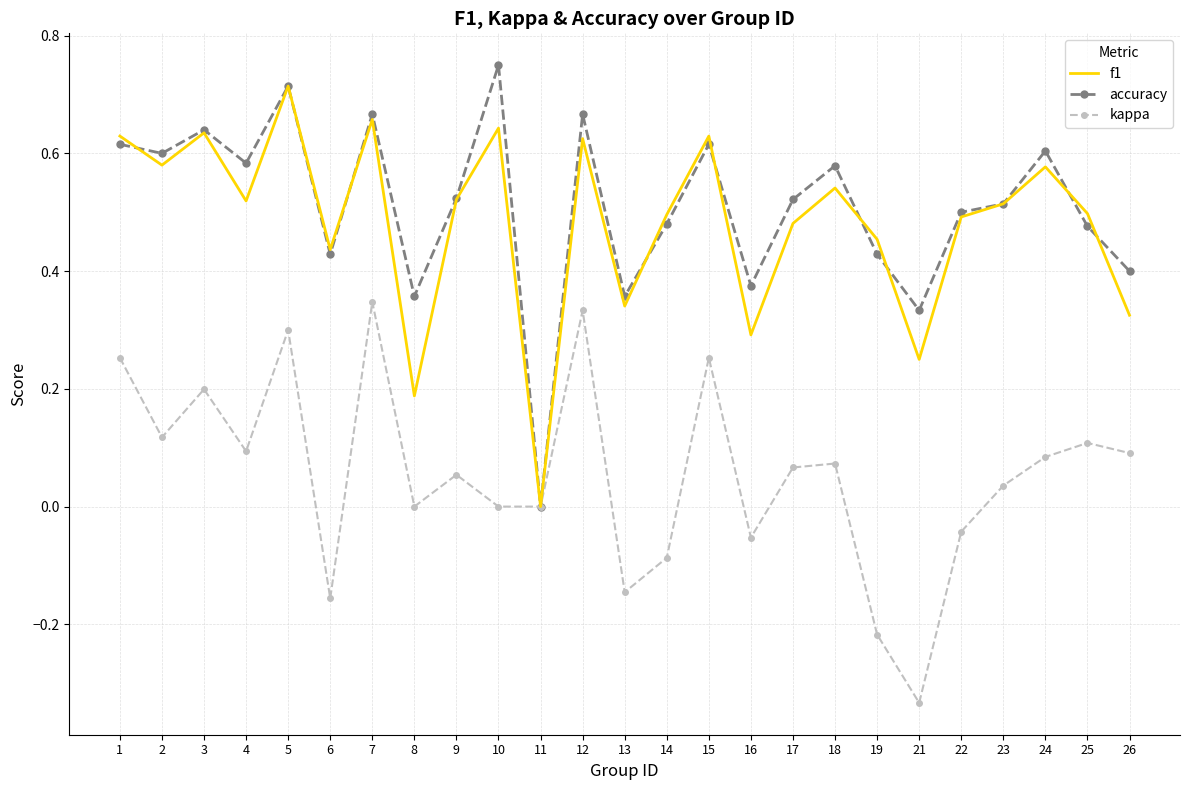

Which label corresponds to the largest value in the chart?

10